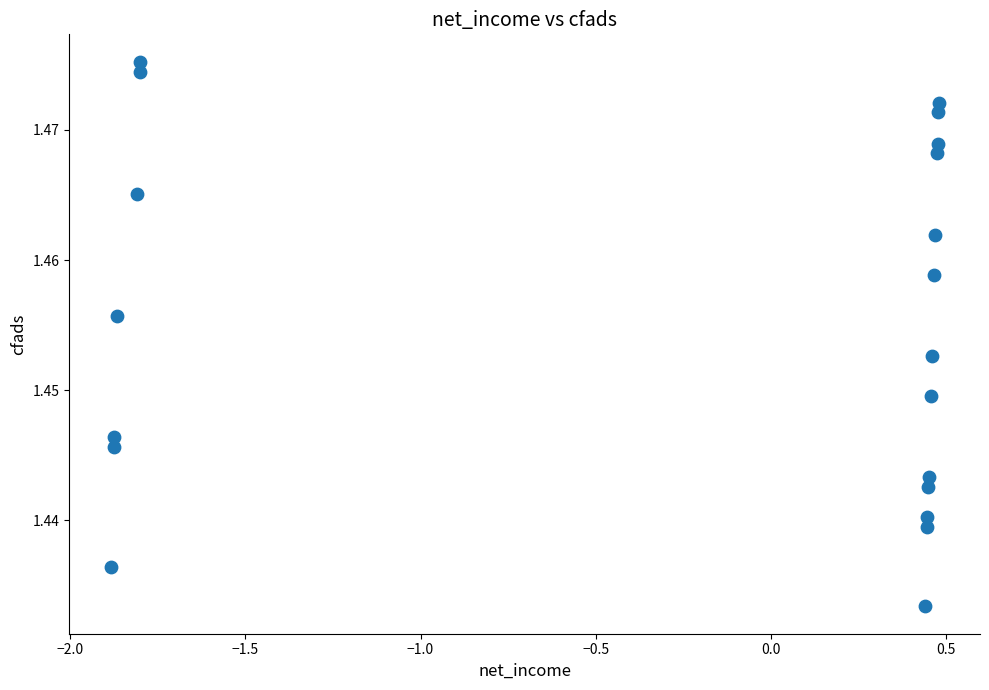

What is the range of X values (max minus min)?

2.4